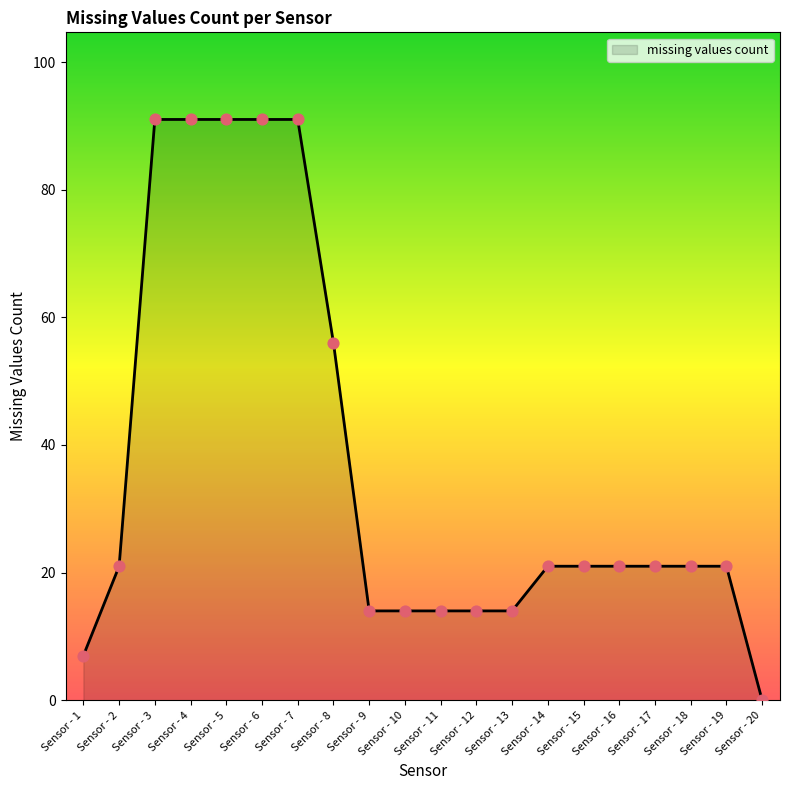

Approximately how many times larger is the value at Sensor - 4 compared to Sensor - 9?

6.5